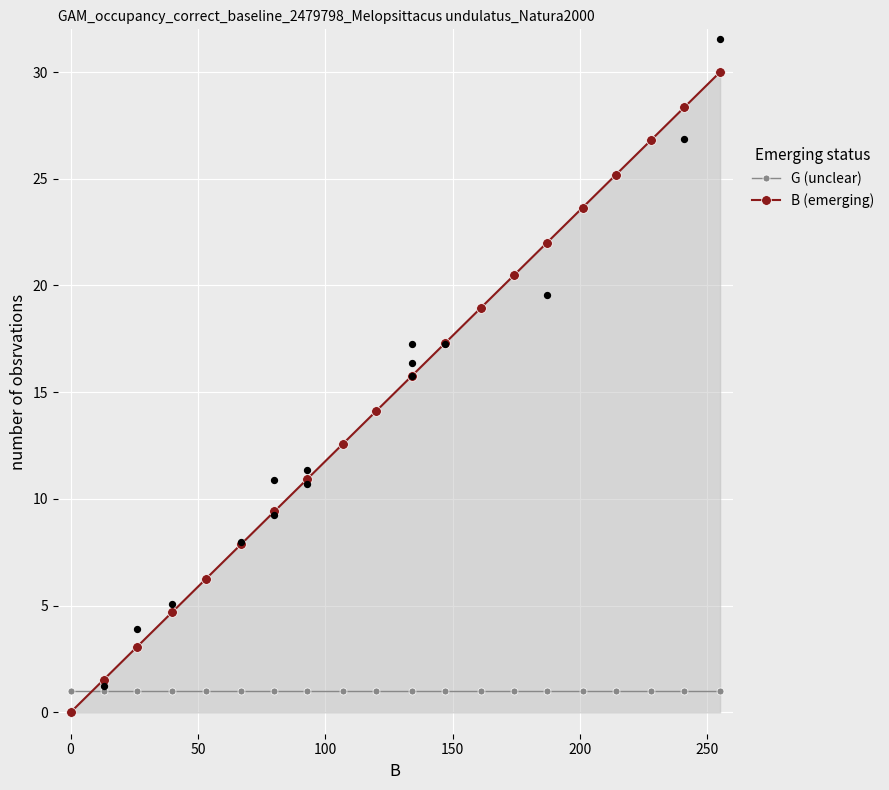

Which series has the largest Y range (max minus min)?

B (emerging)